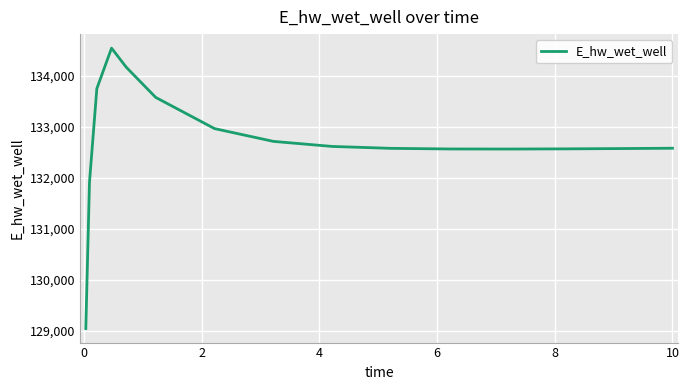

What is the difference between the second highest and minimum values?

5132.8